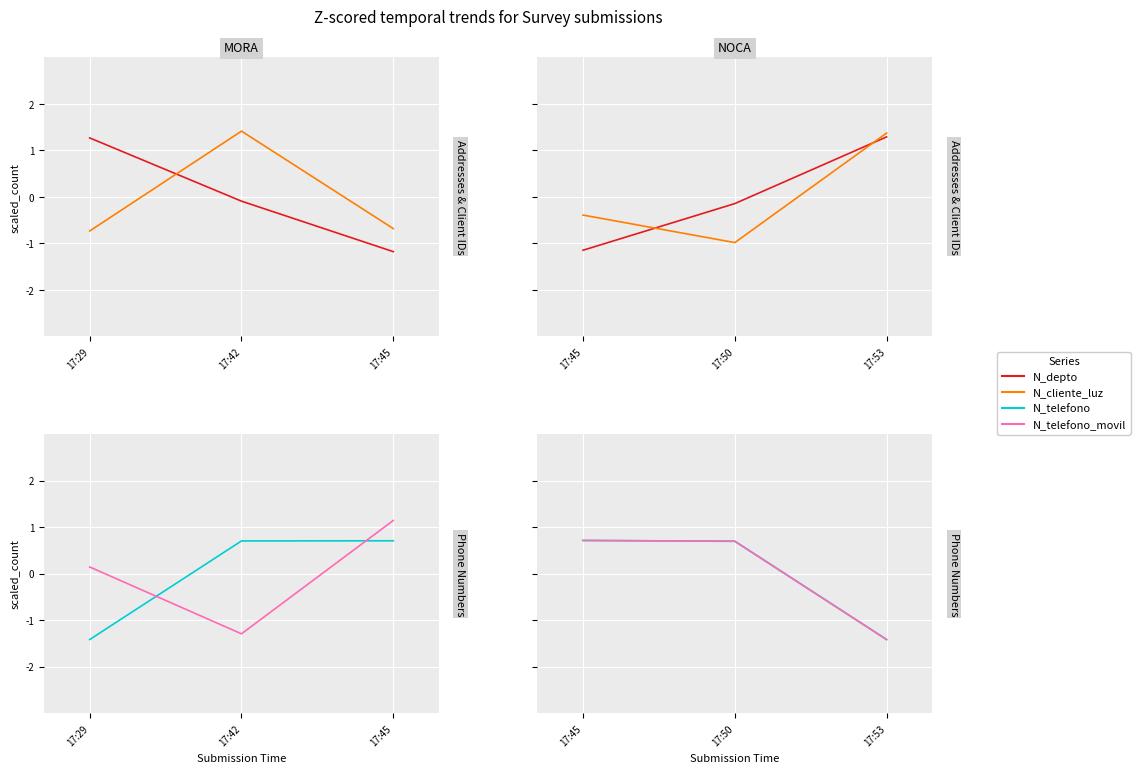

What is the approximate value of N_telefono at 17:50?

0.7